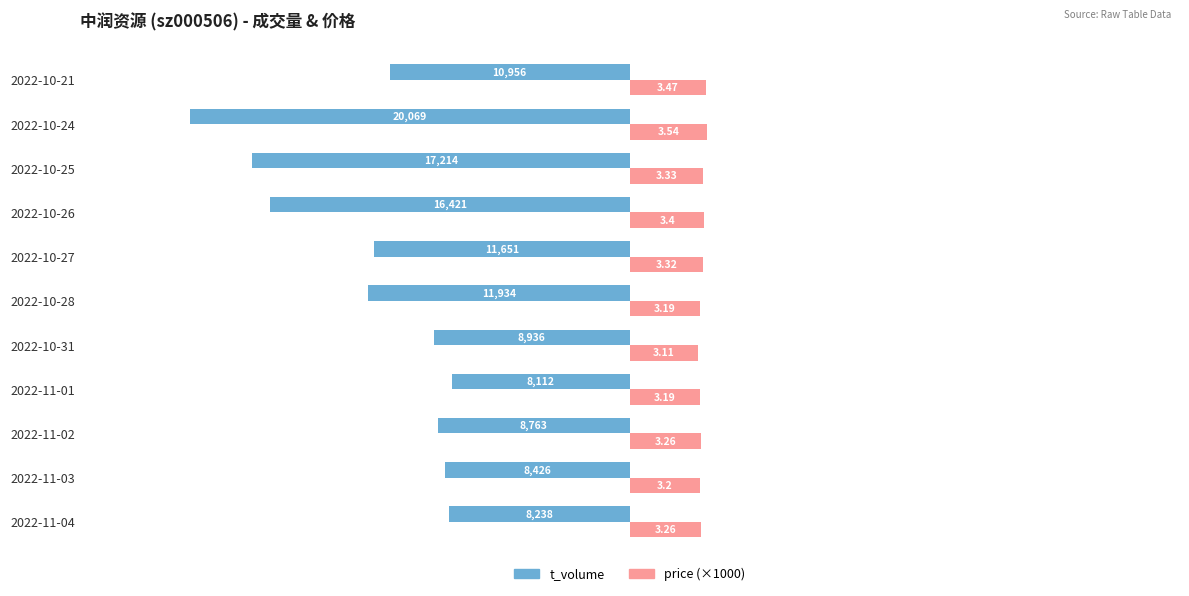

What is the value of the price (×1000) bar at the 6th from the left?

3190